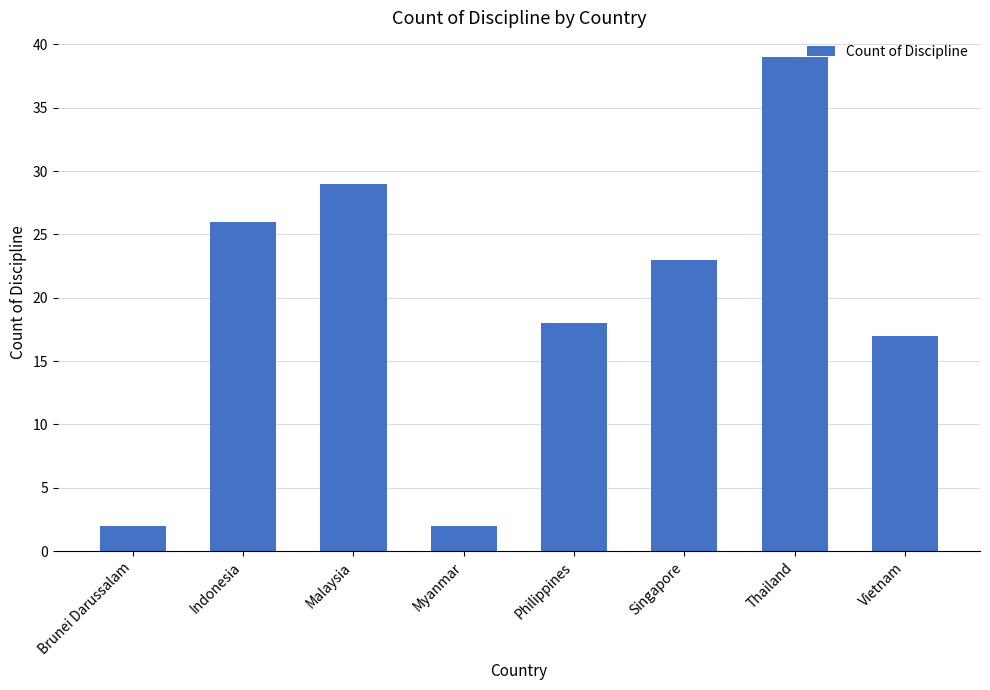

At which category does the chart reach its peak across all series?

Thailand